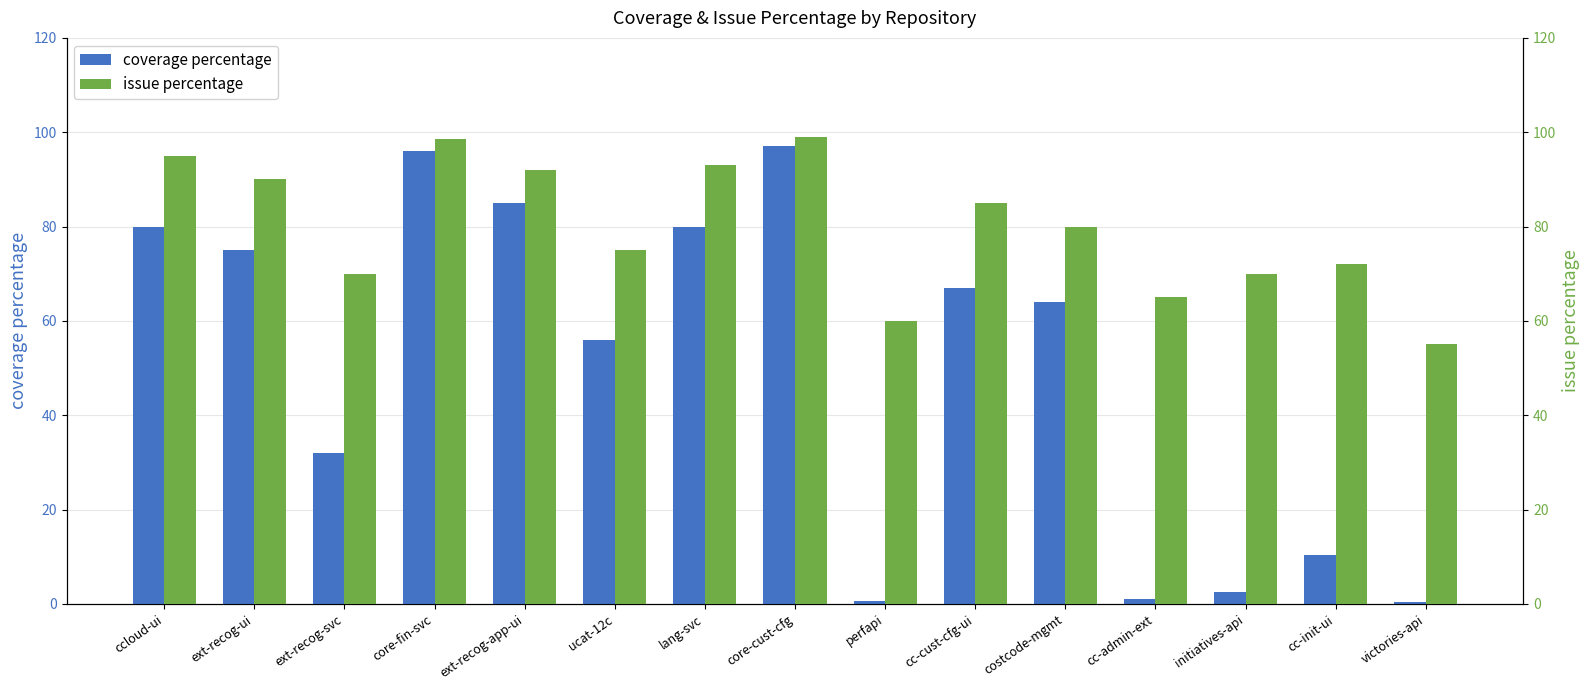

Rank the categories by issue percentage value from lowest to highest.

victories-api, perfapi, cc-admin-ext, ext-recog-svc, initiatives-api, cc-init-ui, ucat-12c, costcode-mgmt, cc-cust-cfg-ui, ext-recog-ui, ext-recog-app-ui, lang-svc, ccloud-ui, core-fin-svc, core-cust-cfg